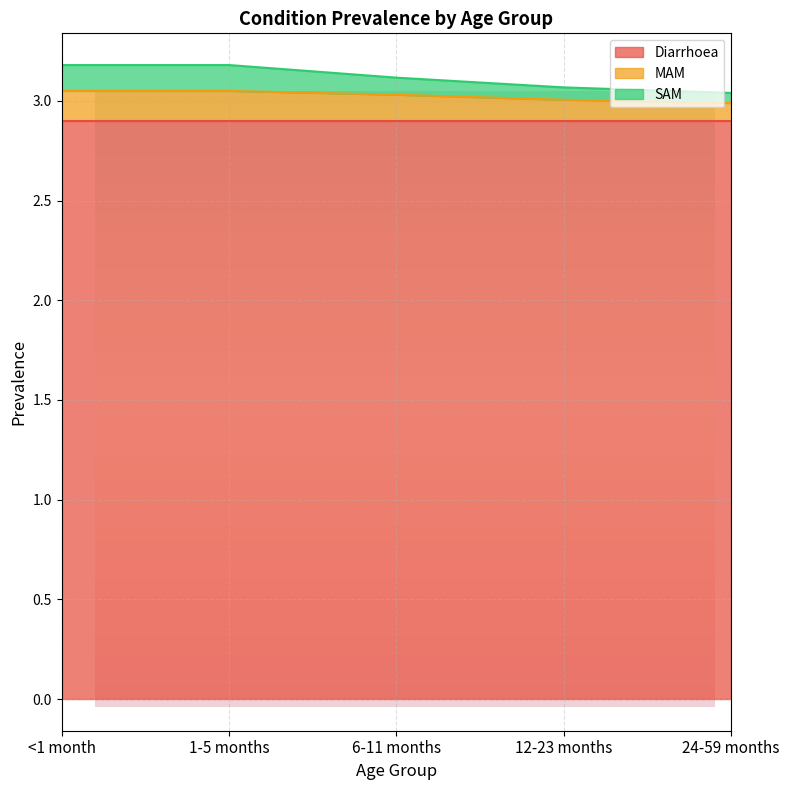

What is the difference between the maximum and second lowest values in the SAM series?

0.1